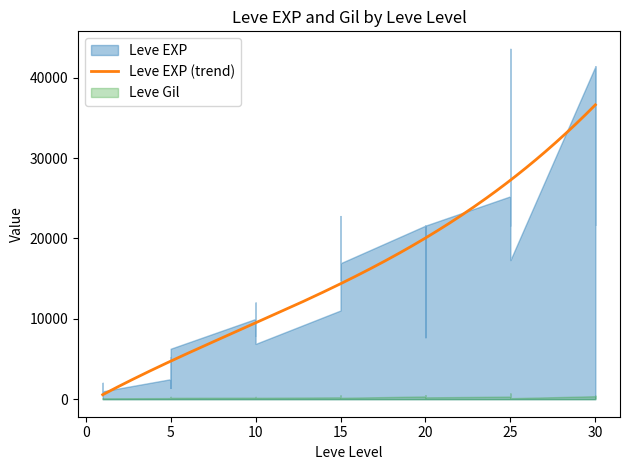

How many data points in Leve EXP are less than 12030?

20